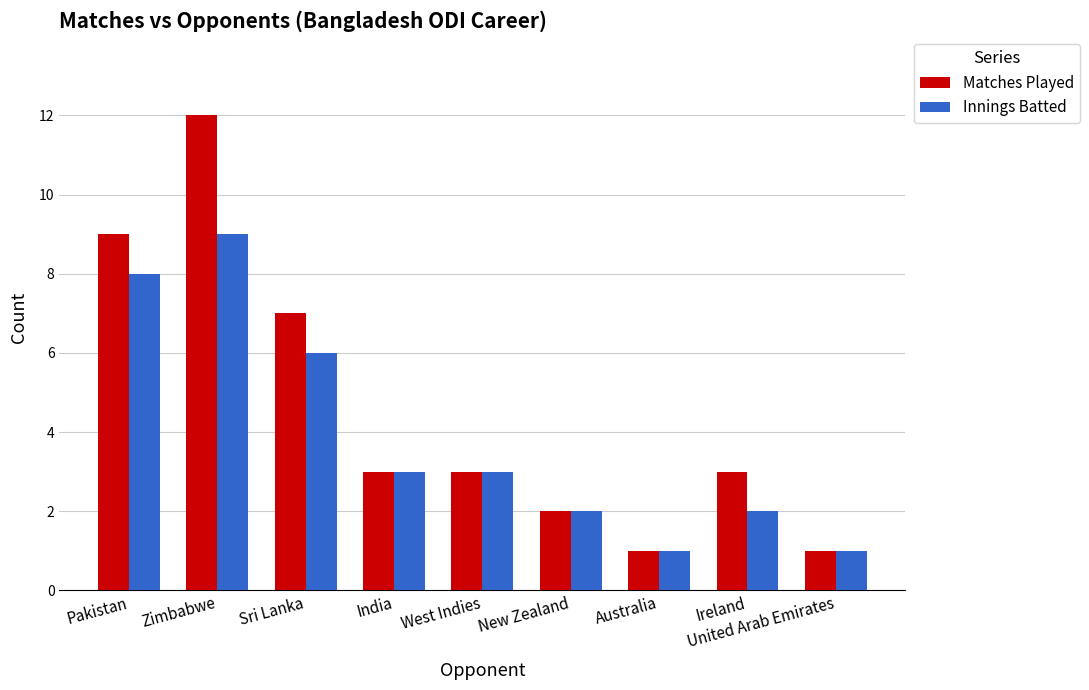

How many distinct data groups are displayed?

2